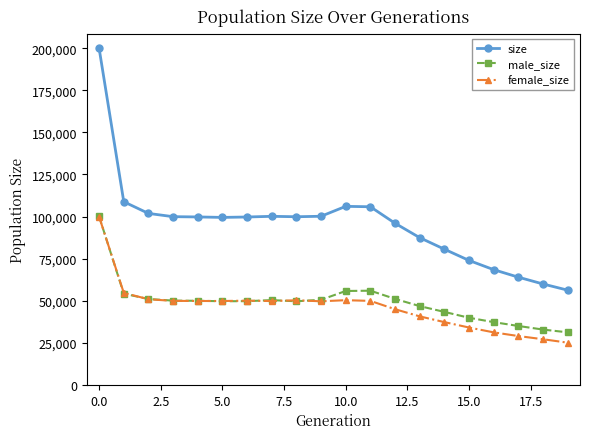

How many values in the male_size series are below 49932?

10